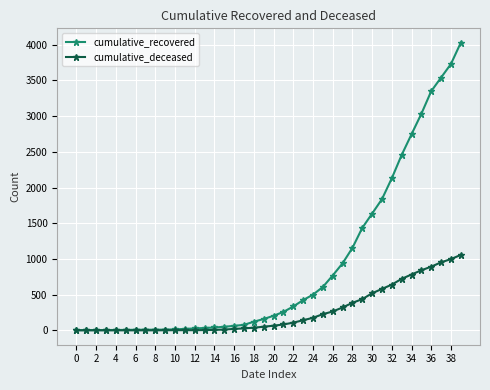

Which series has the widest spread of values?

cumulative_recovered